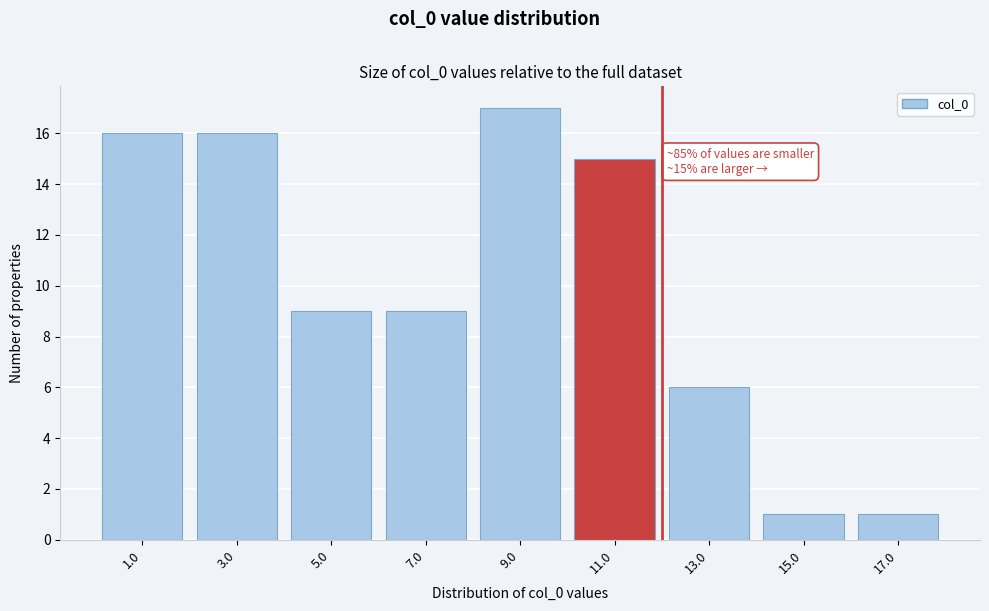

Reading right to left, extract all data points from this chart.

1	1	6	15	17	9	9	16	16